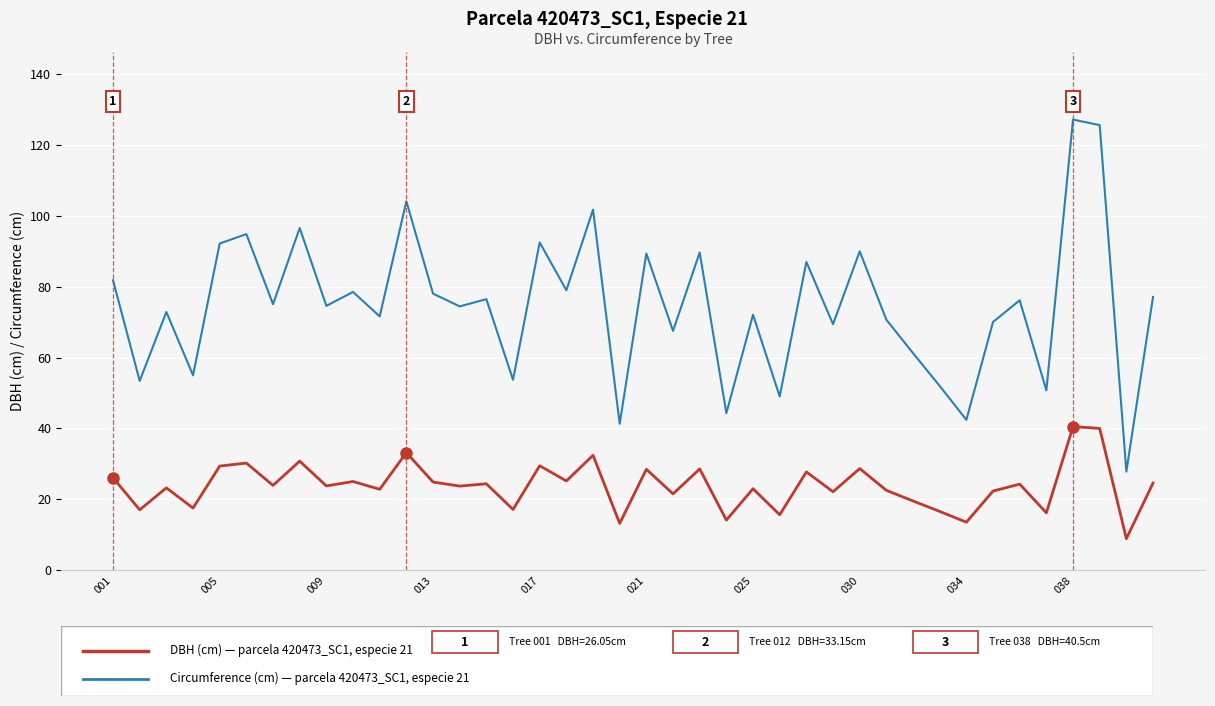

What is the greatest value displayed?

127.2